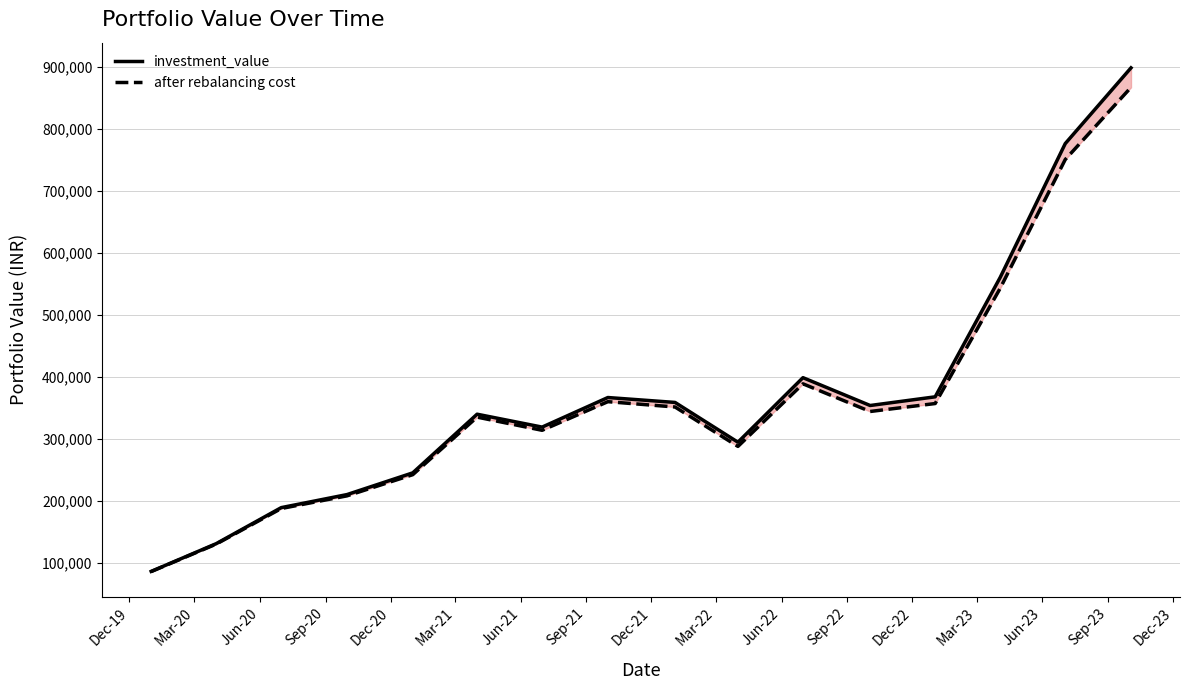

What is the average value of the investment_value series?

368075.4